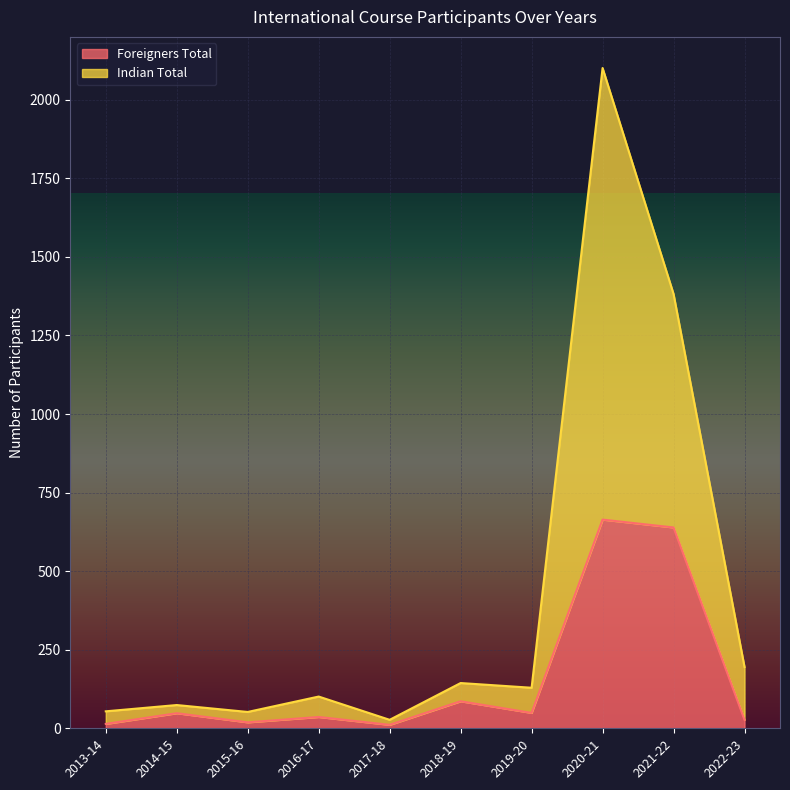

Reading right to left, list all the values displayed in this chart.

Foreigners Total: 27	639	664	49	86	11	36	19	48	14
Indian Total: 195	1382	2101	129	144	27	101	52	74	54